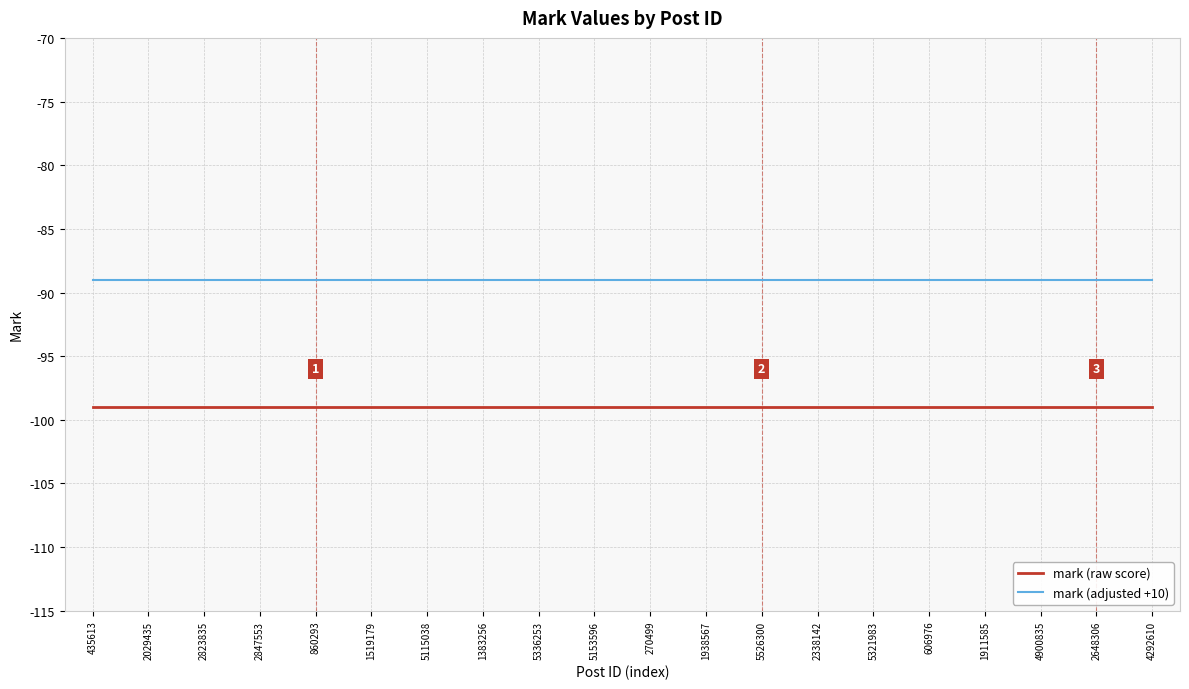

Is the value of mark (raw score) at 2823835 greater than the value of mark (adjusted +10) at 5115038?

No